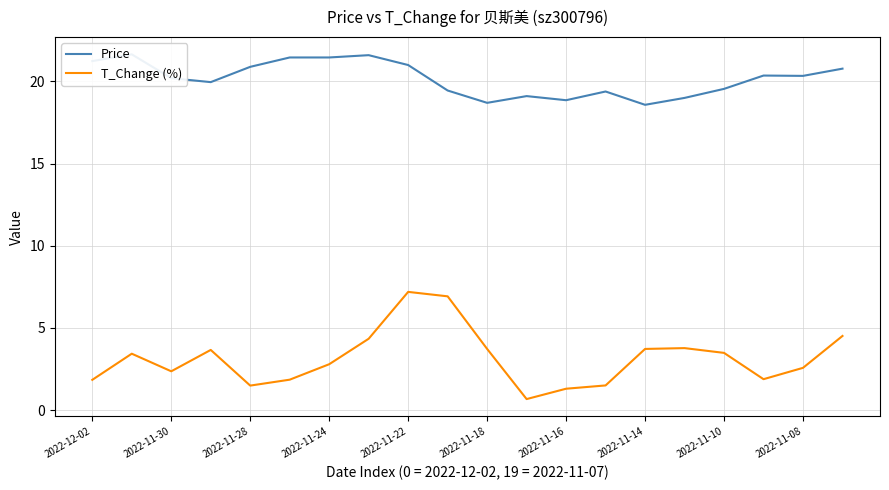

How many lines are shown in the chart?

2